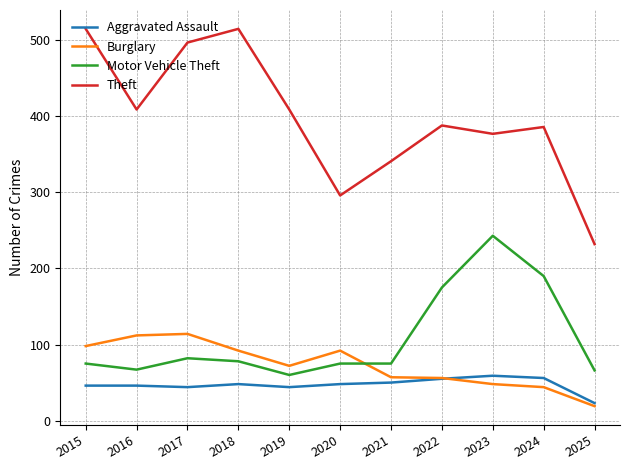

At 2020, list the series in order from largest to smallest.

Theft, Burglary, Motor Vehicle Theft, Aggravated Assault